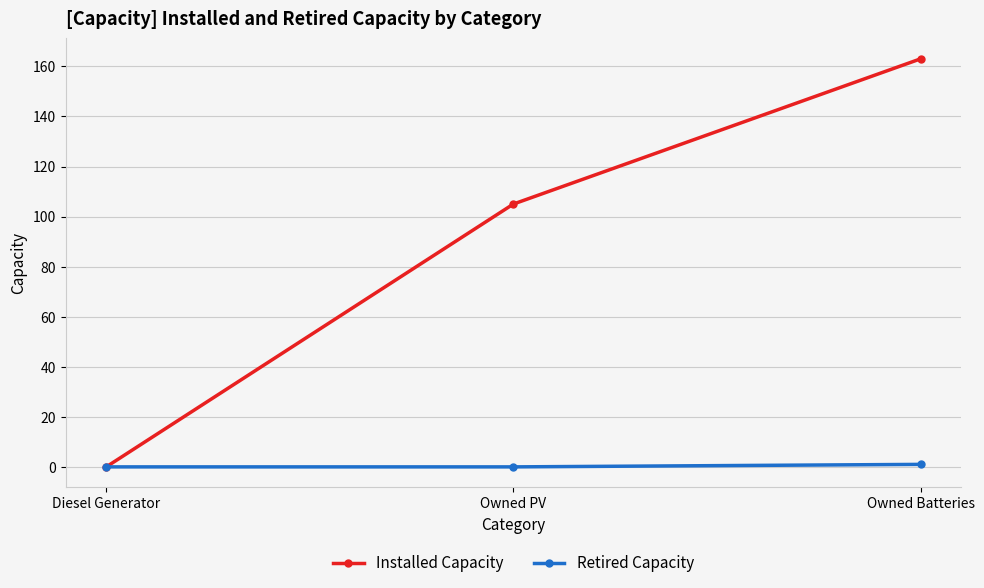

At how many categories does at least one series exceed 154?

1